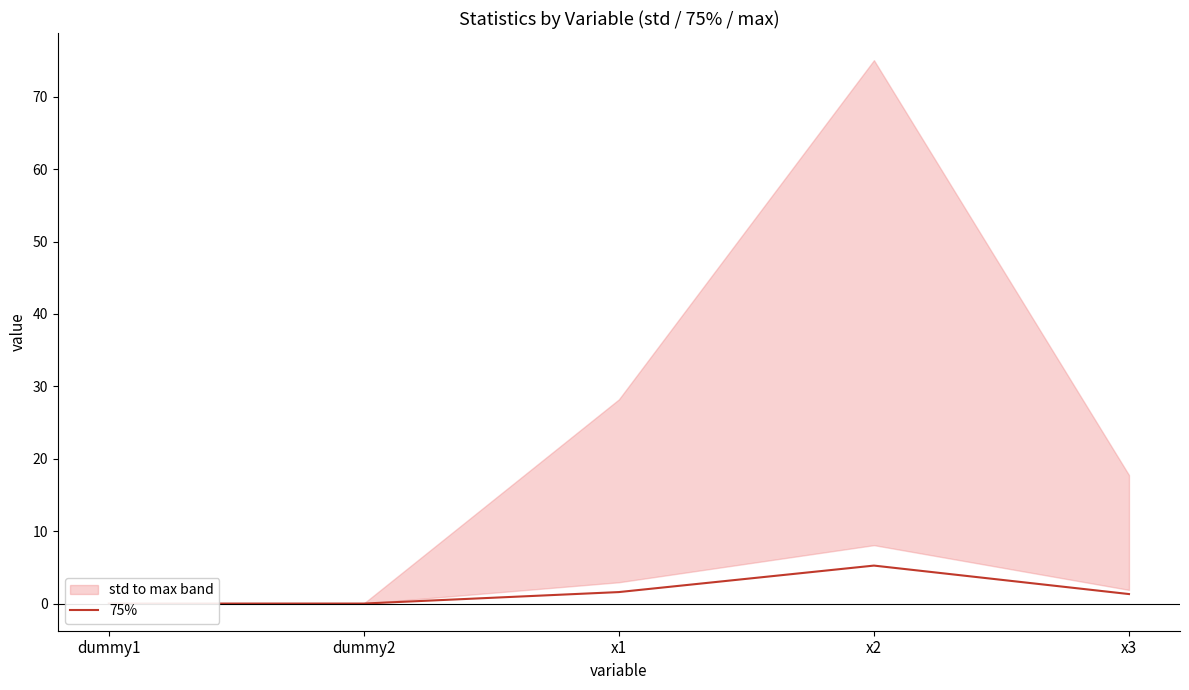

Rank the categories by value from highest to lowest.

x2, x1, x3, dummy2, dummy1